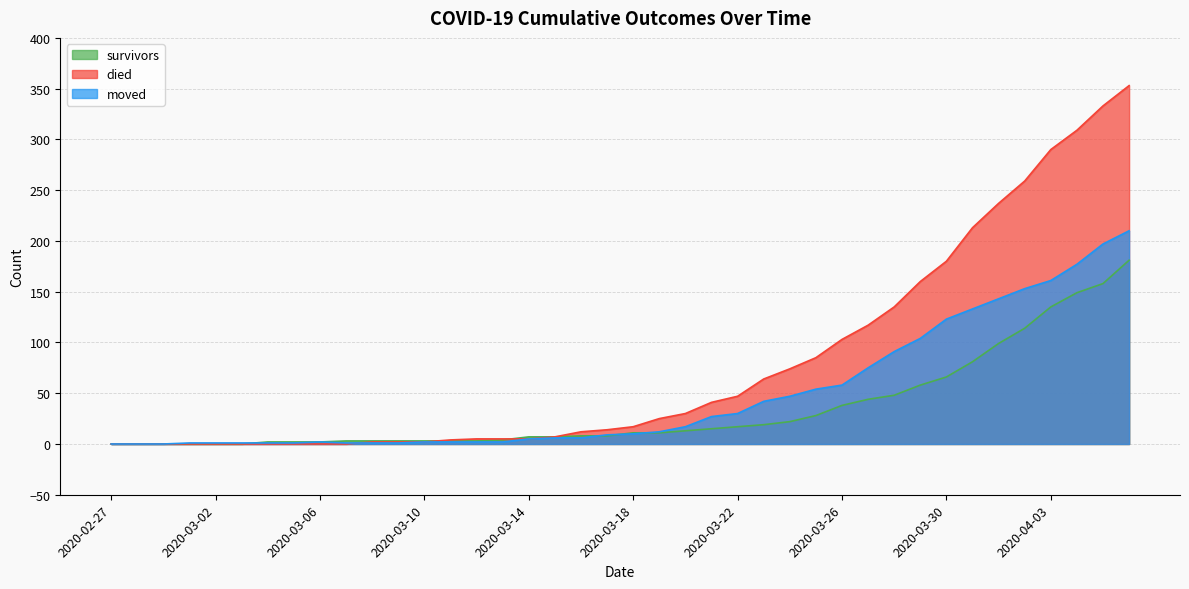

The moved series shows 197 at 2020-04-05. True or false?

True